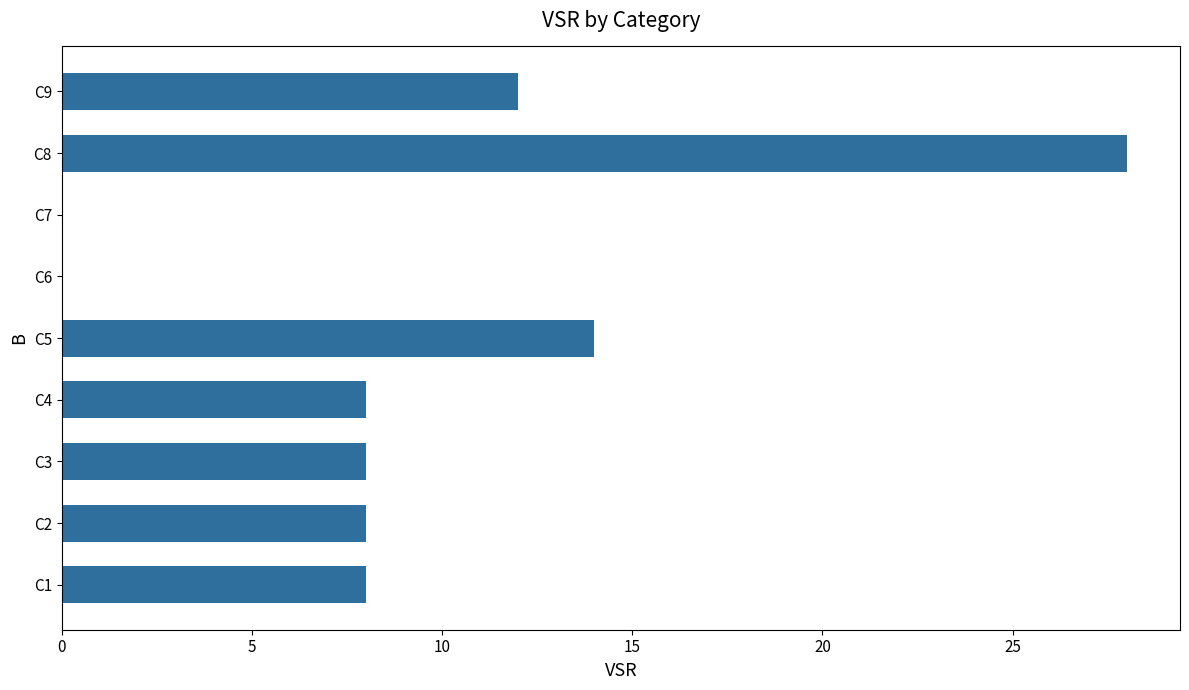

Which has a higher value, C4 or C6?

C4